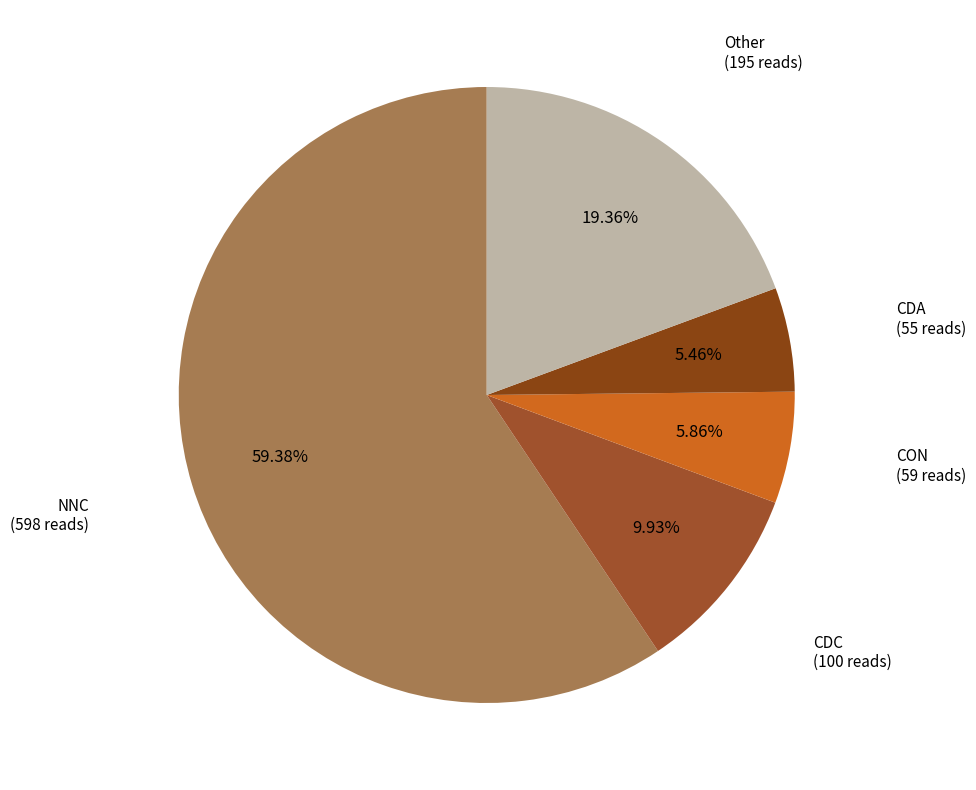

Count the number of slices in the pie.

5